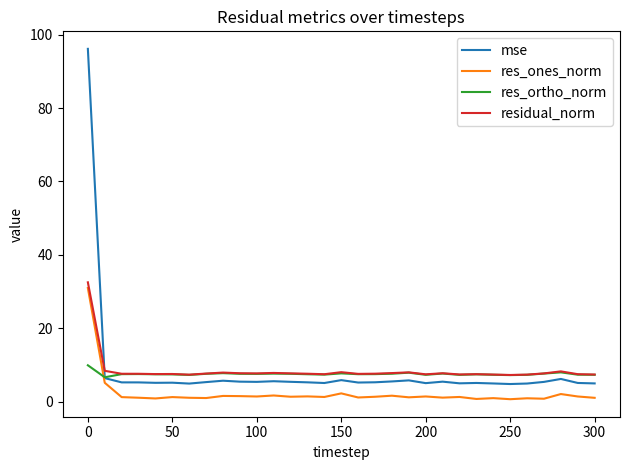

True or false: res_ortho_norm and res_ones_norm intersect in this chart.

True